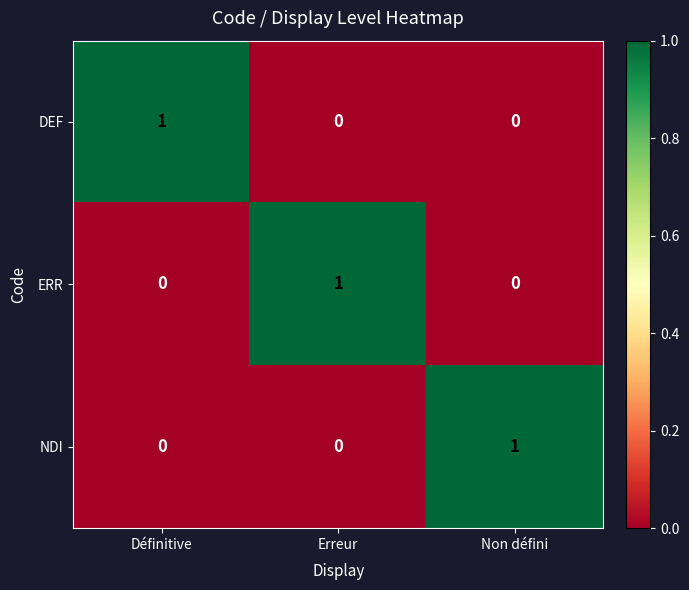

Reading left to right, transcribe all the data shown in this chart.

DEF: 1	0	0
ERR: 0	1	0
NDI: 0	0	1